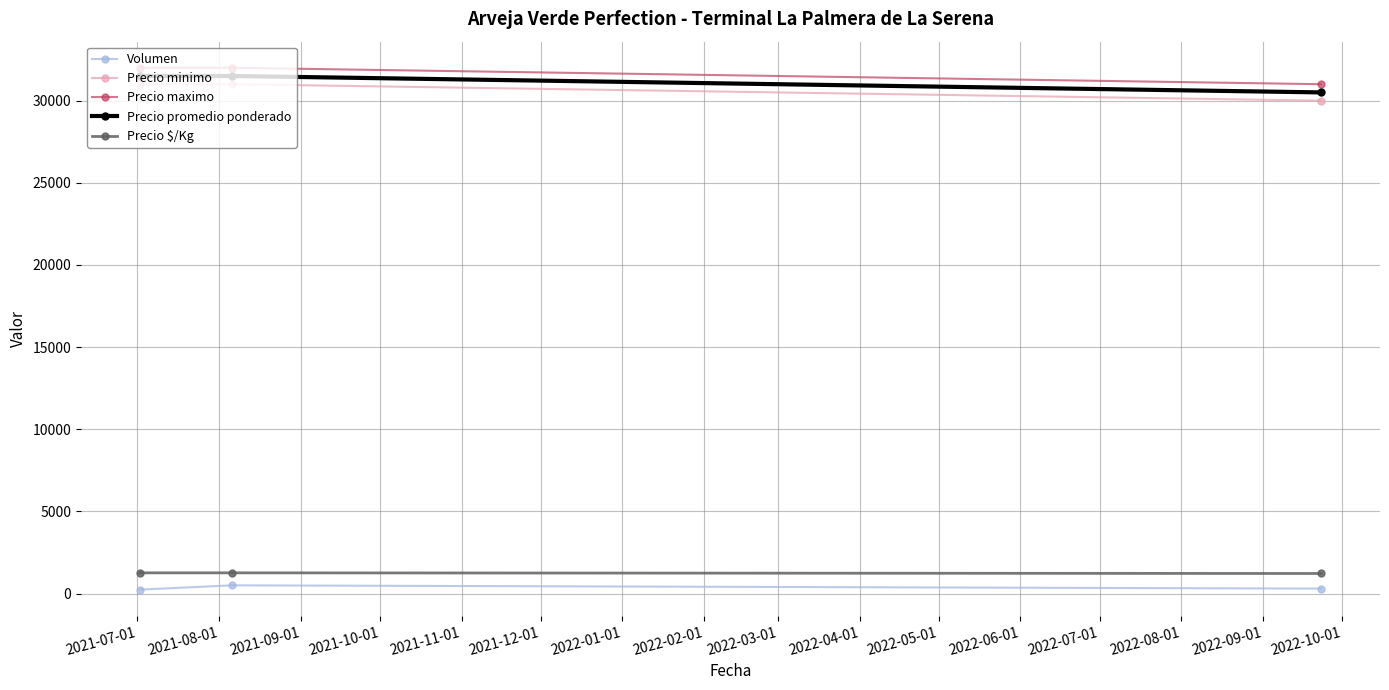

What is the value of the Volumen point at the 1st from the left?

240